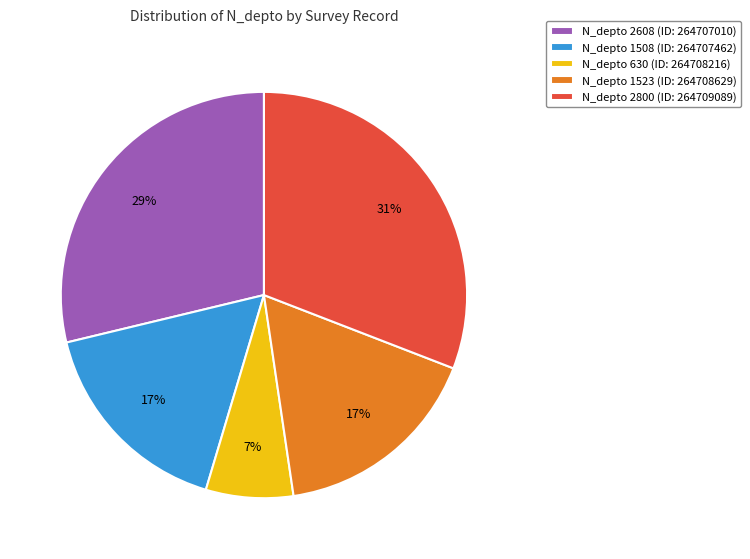

Count the number of slices in the pie.

5